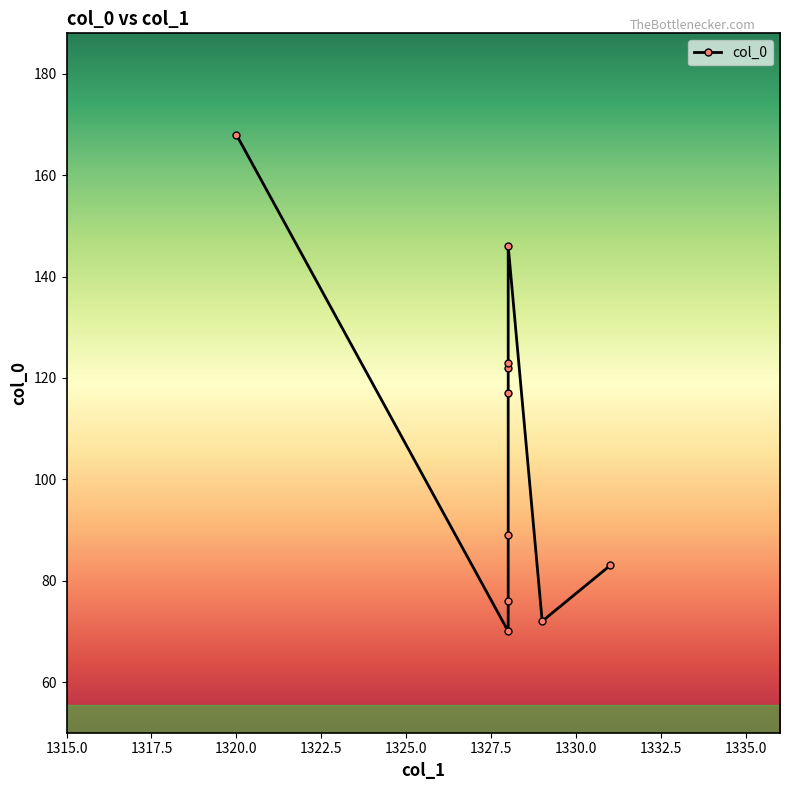

The value at 1331 is 83. True or false?

True